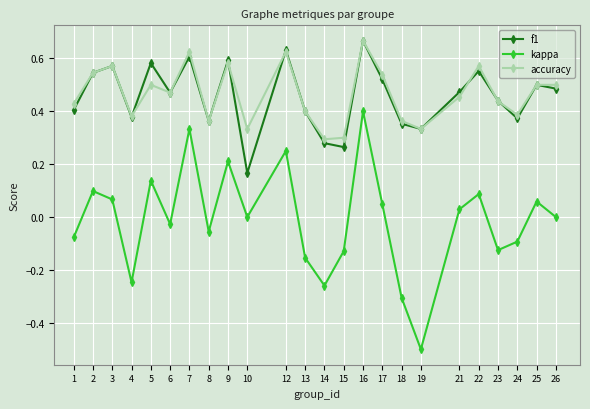

True or false: kappa and f1 cross at least once.

False